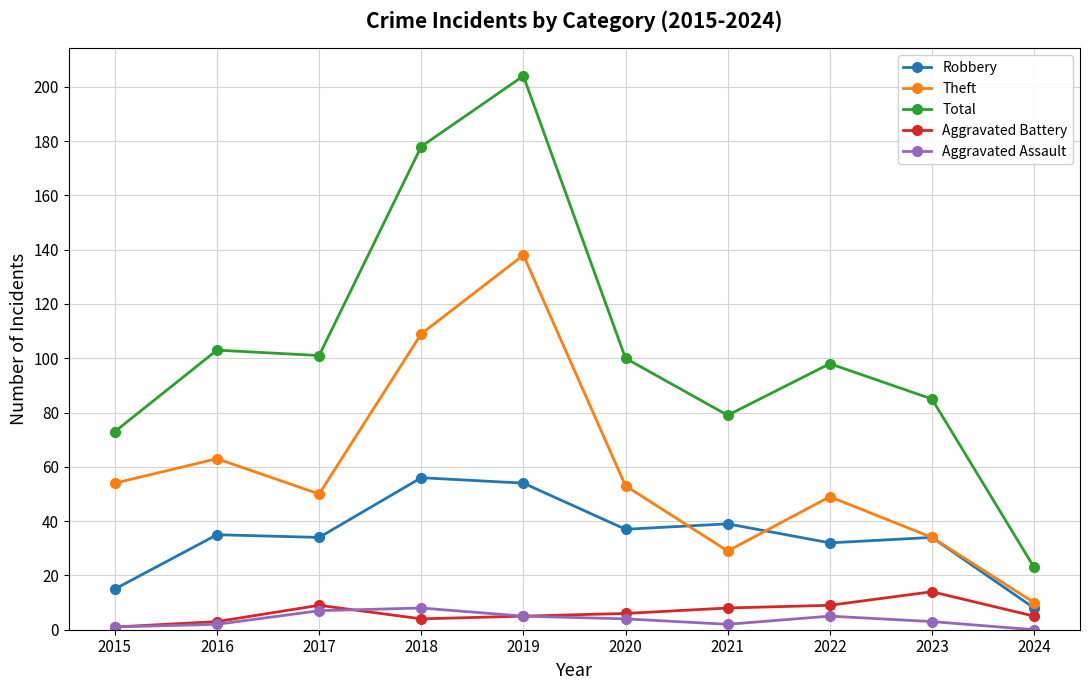

Reading left to right, transcribe all the data shown in this chart.

Robbery: 2015=15	2016=35	2017=34	2018=56	2019=54	2020=37	2021=39	2022=32	2023=34	2024=8
Theft: 2015=54	2016=63	2017=50	2018=109	2019=138	2020=53	2021=29	2022=49	2023=34	2024=10
Total: 2015=73	2016=103	2017=101	2018=178	2019=204	2020=100	2021=79	2022=98	2023=85	2024=23
Aggravated Battery: 2015=1	2016=3	2017=9	2018=4	2019=5	2020=6	2021=8	2022=9	2023=14	2024=5
Aggravated Assault: 2015=1	2016=2	2017=7	2018=8	2019=5	2020=4	2021=2	2022=5	2023=3	2024=0